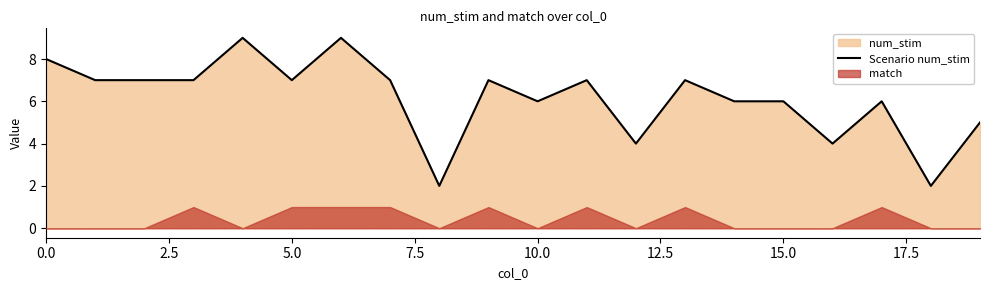

Between 17 and 10, which is larger?

17